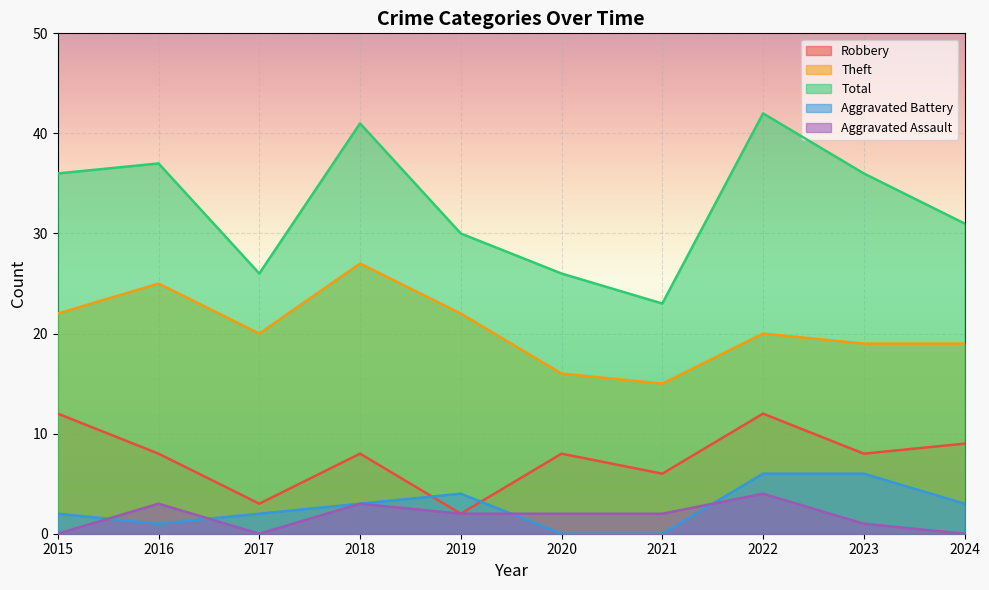

Where is the first local maximum for Aggravated Battery?

2019